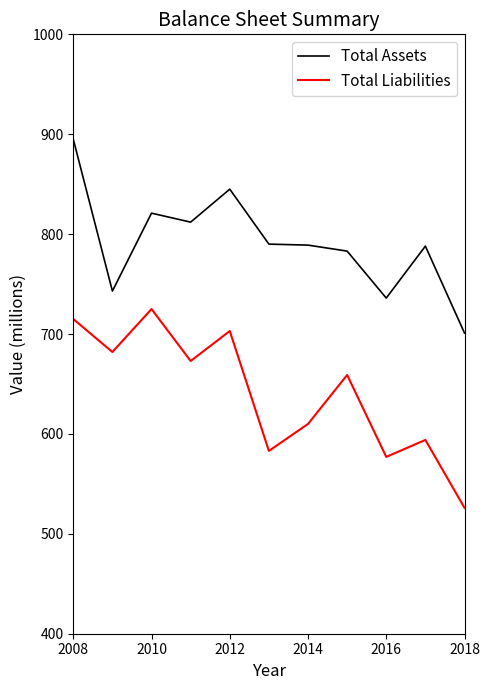

True or false: Total Assets and Total Liabilities cross at least once.

False